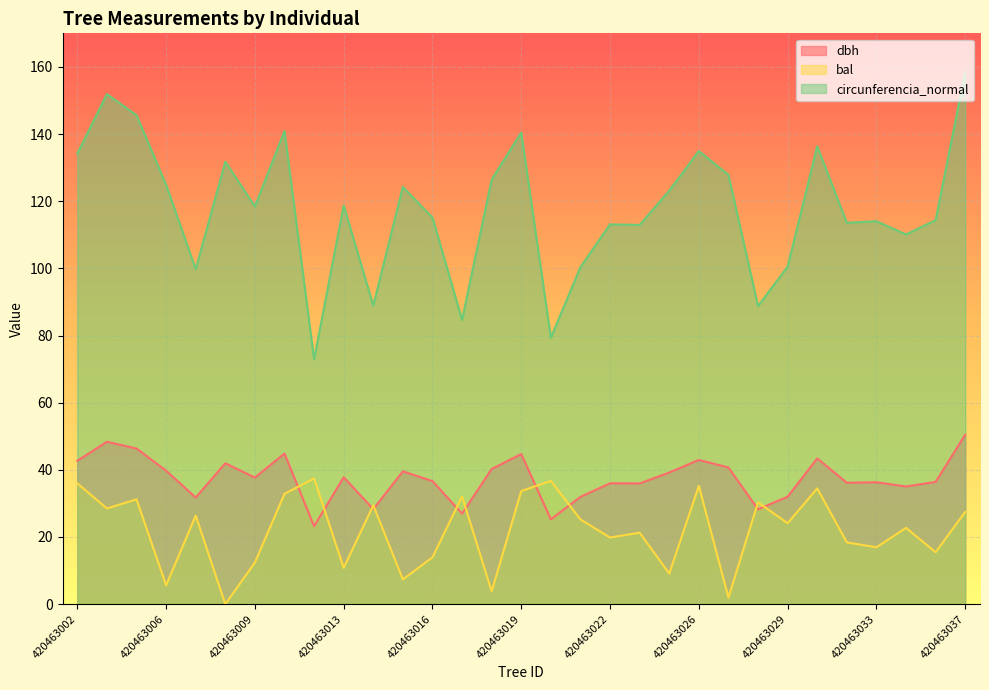

Between 420463015 and 420463034, which is larger?

420463015